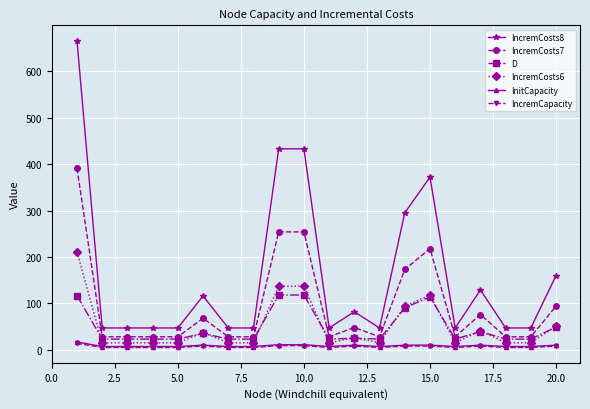

Which series has the widest spread of values?

IncremCosts8